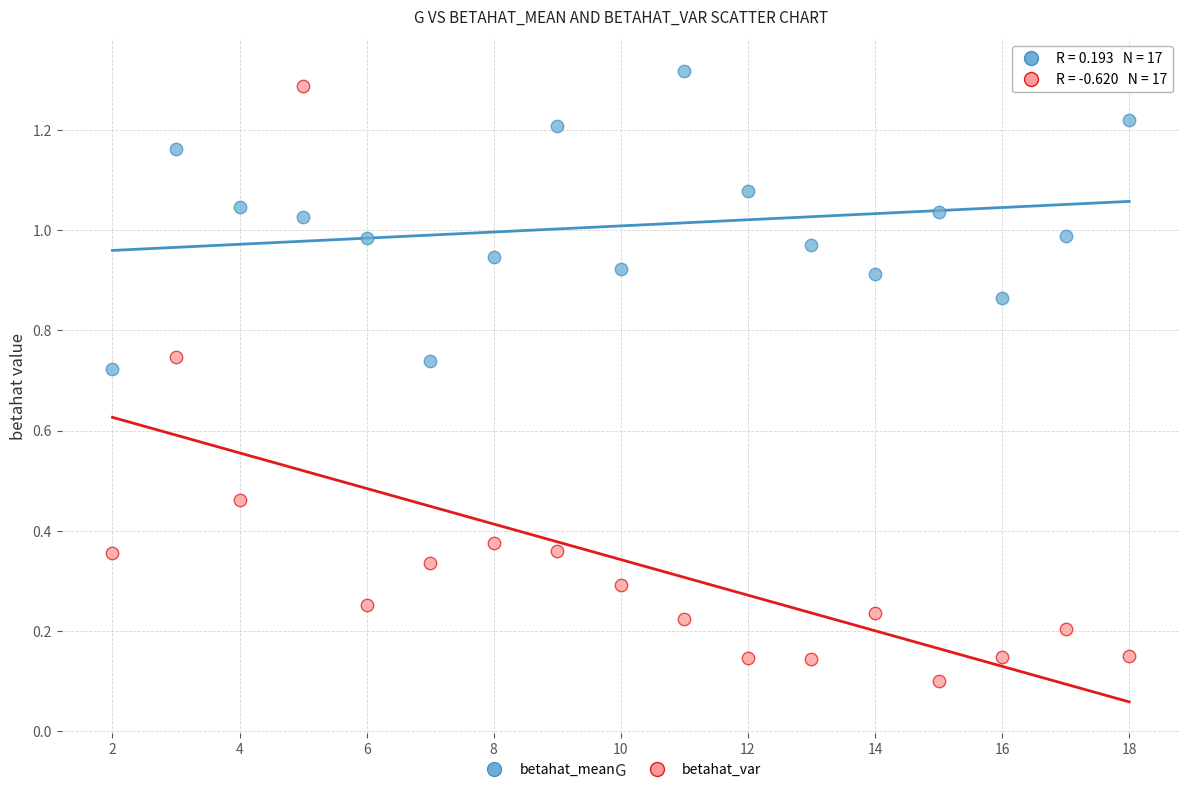

What is the X range (max minus min) for the scatter plot?

16.0